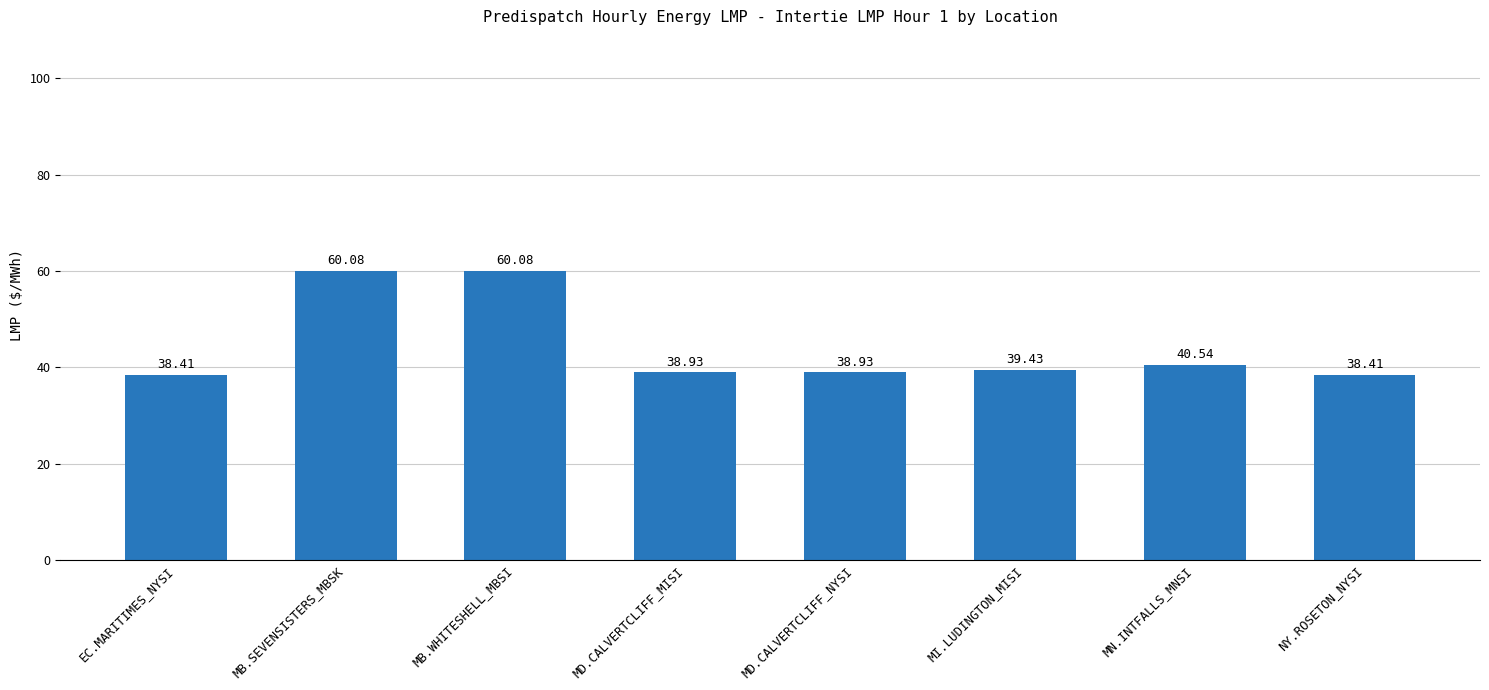

The chart shows a value of 86.2 at MB.SEVENSISTERS_MBSK. True or false?

False